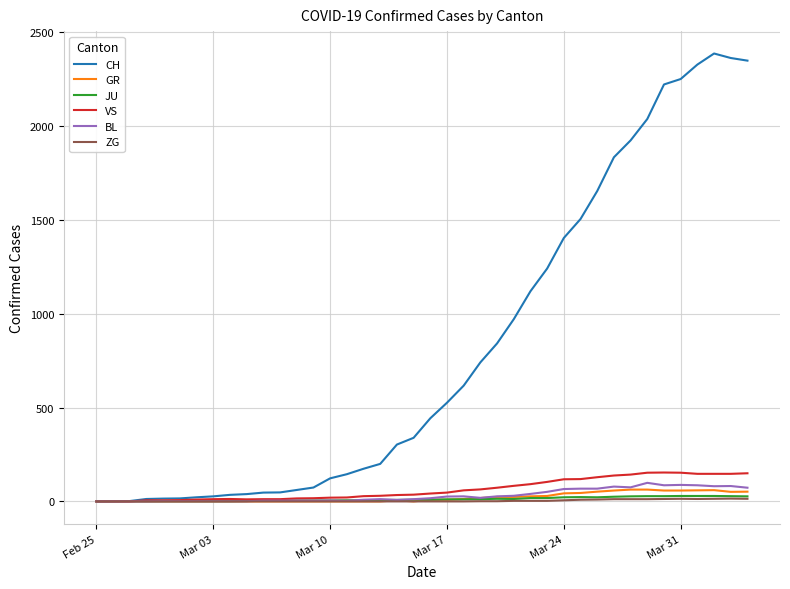

Which series has the widest spread of values?

CH